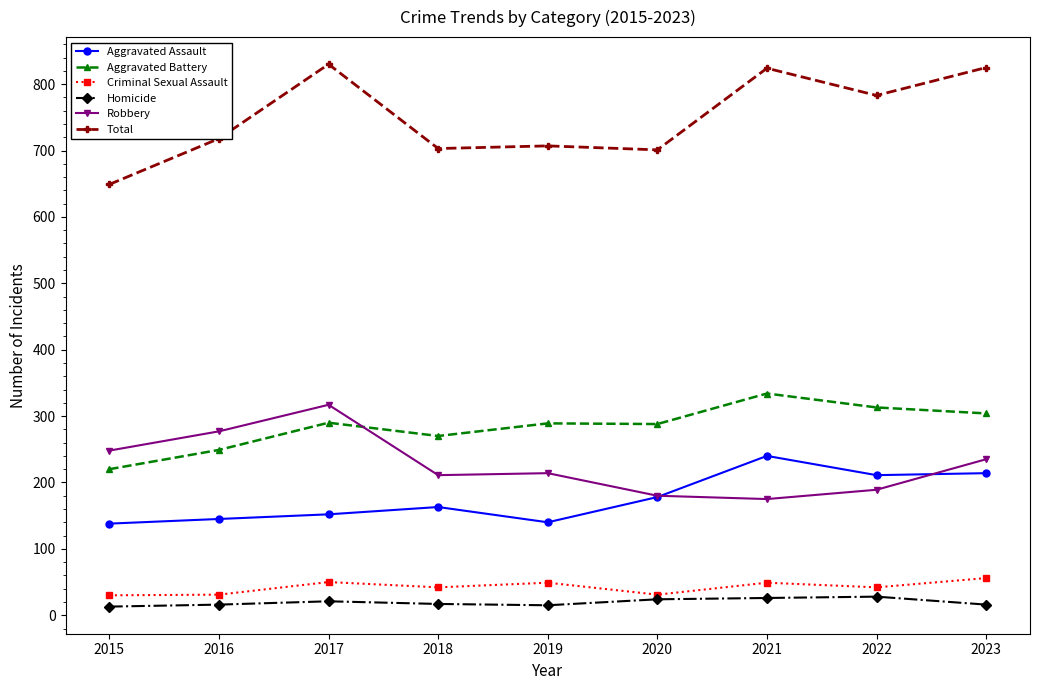

Rank the series at 2017 from lowest to highest value.

Homicide, Criminal Sexual Assault, Aggravated Assault, Aggravated Battery, Robbery, Total